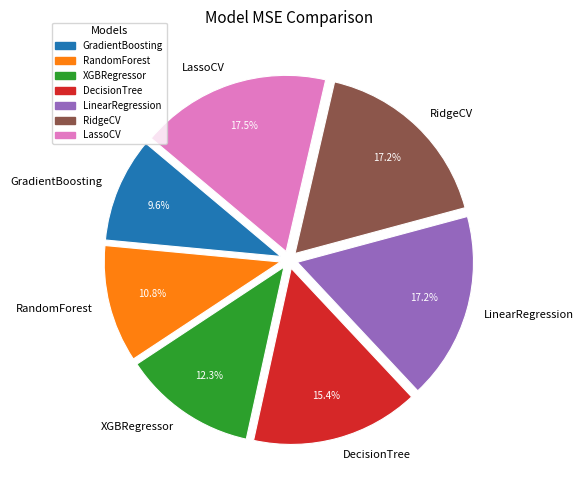

True or false: RandomForest accounts for 11% of the total.

True